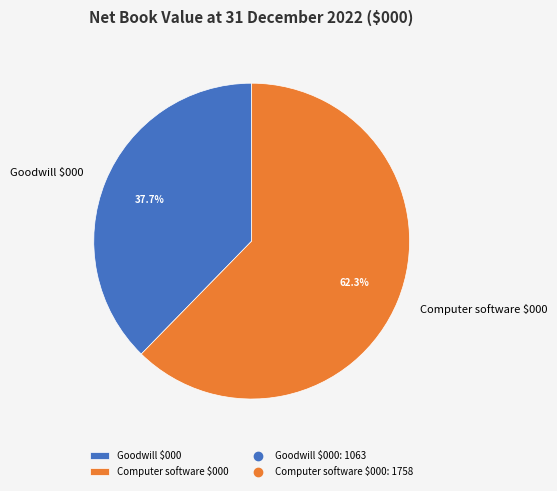

Rank the categories by value from lowest to highest.

Goodwill $000, Computer software $000